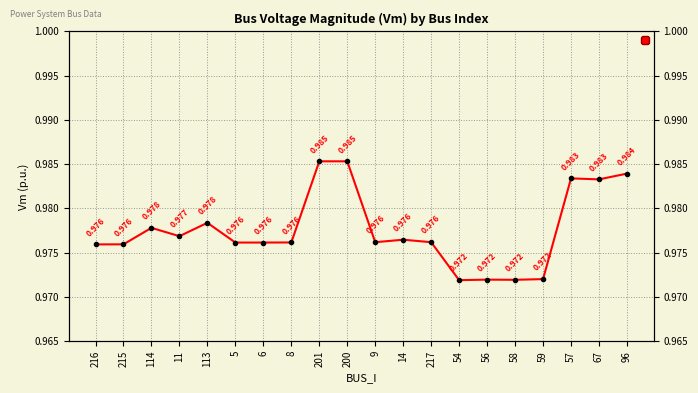

Which has a higher value, 9 or 5?

9